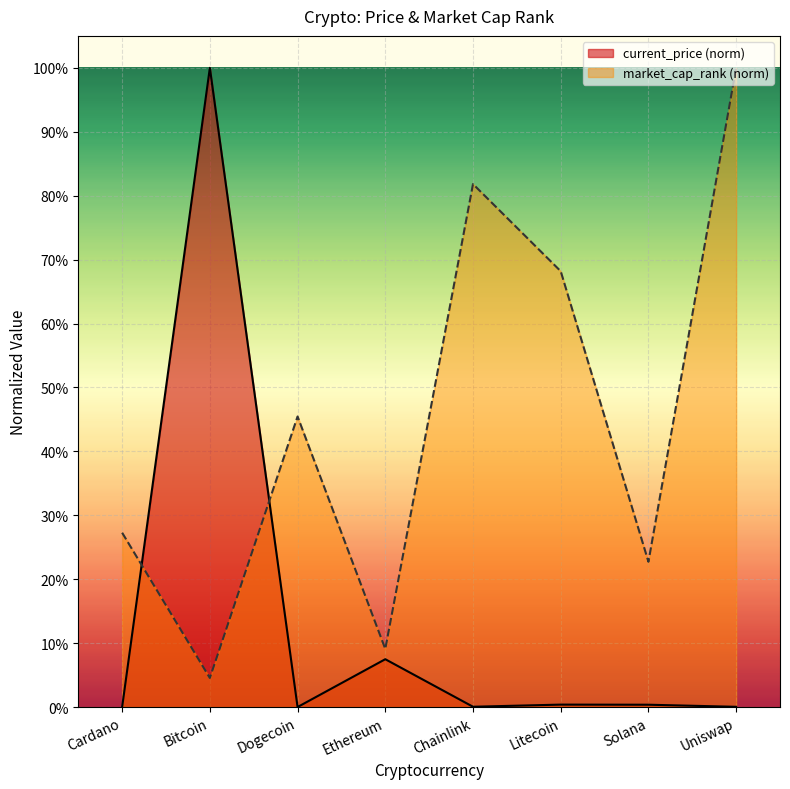

How many interior local valleys does the market_cap_rank series have?

3